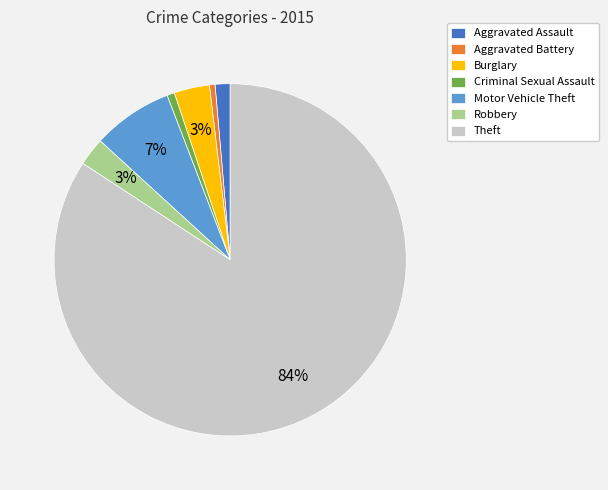

Which slice is the largest?

Theft